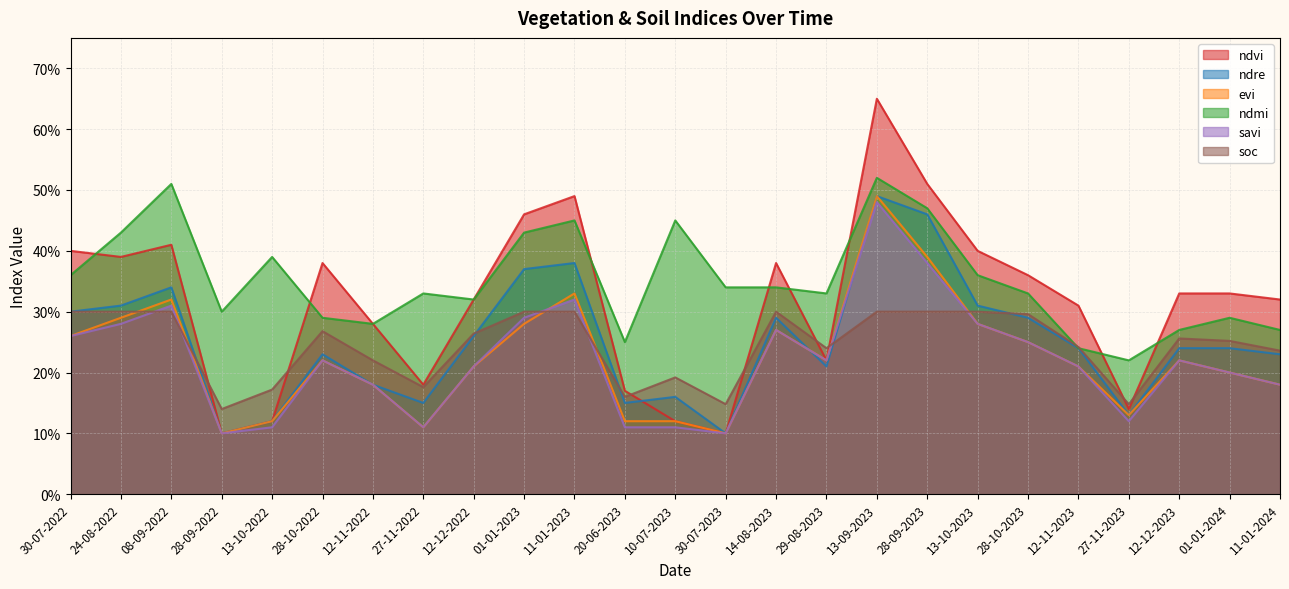

How many interior local peaks does the ndre series have?

6